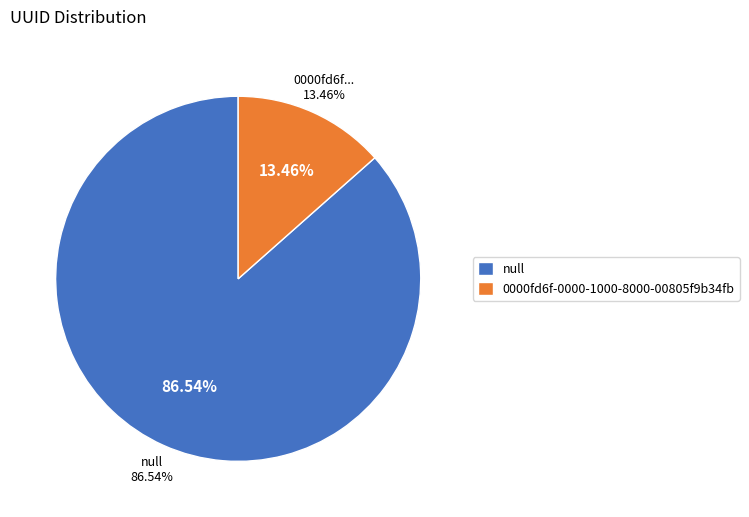

How much of the chart is everything except 0000fd6f-0000-1000-8000-00805f9b34fb?

86.5%